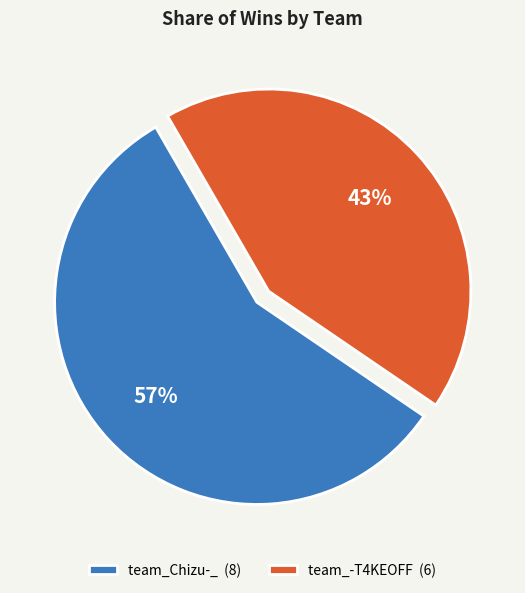

The team_Chizu-_ slice represents 57% of the pie. True or false?

True